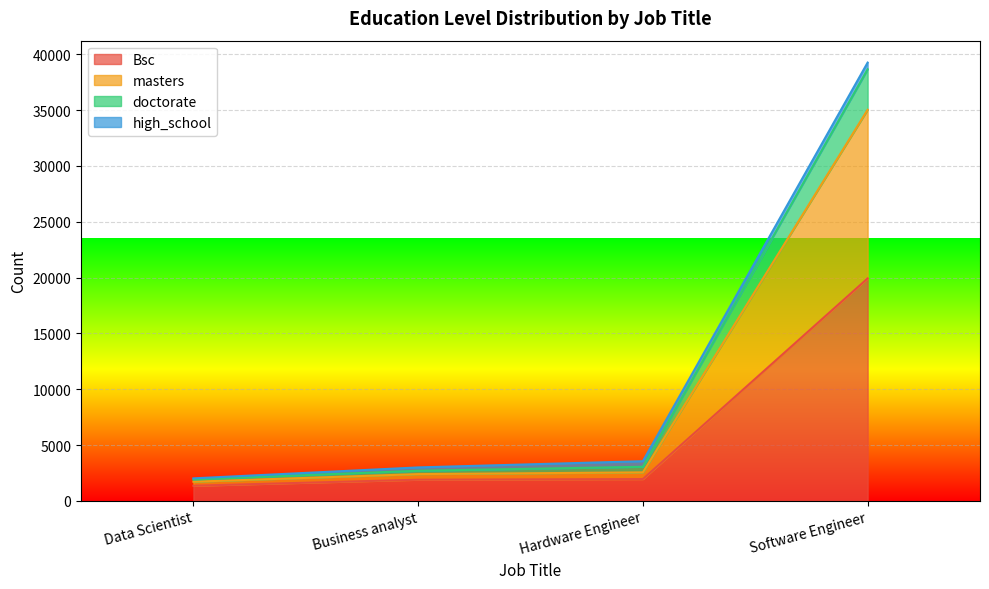

The value of doctorate at Business analyst is 4518. True or false?

False